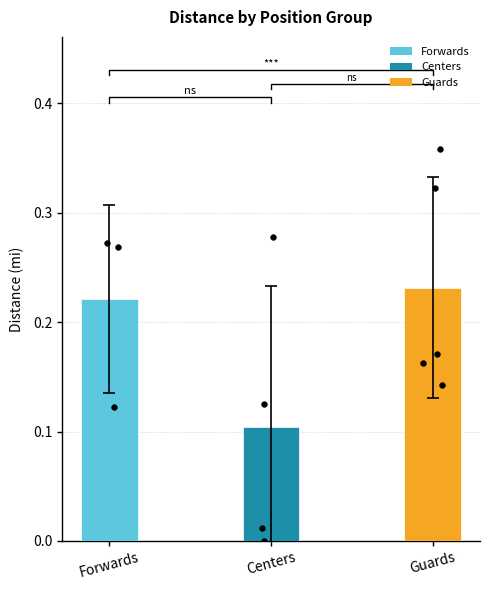

What is the change in value from Centers to Guards?

+0.1